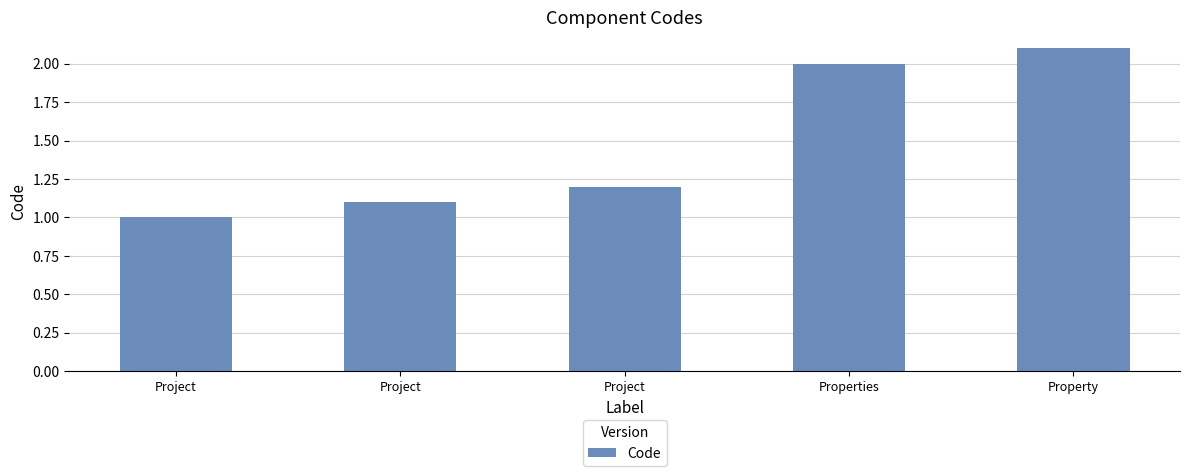

What is the difference between the second highest and minimum values?

1.0